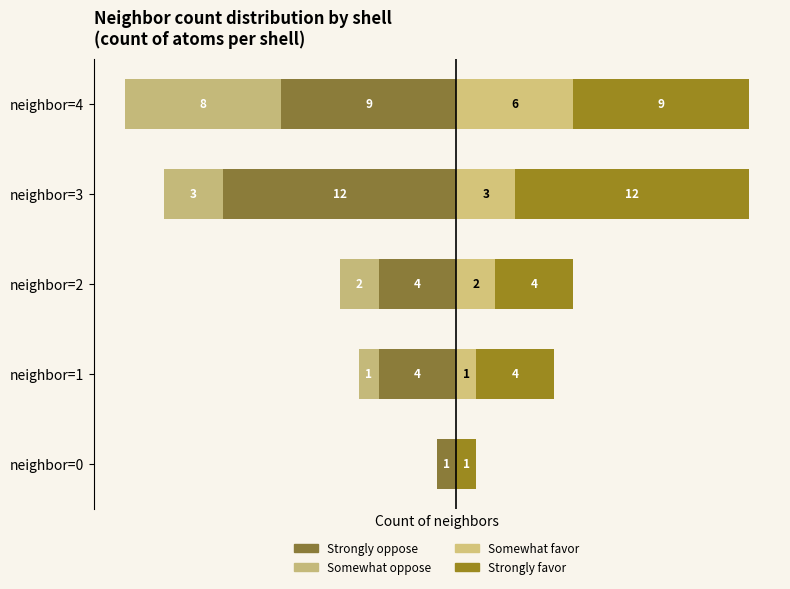

How many groups of bars are there?

5